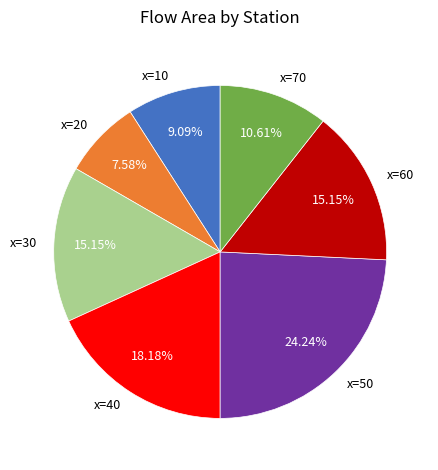

Between x=30 and x=20, which is larger?

x=30